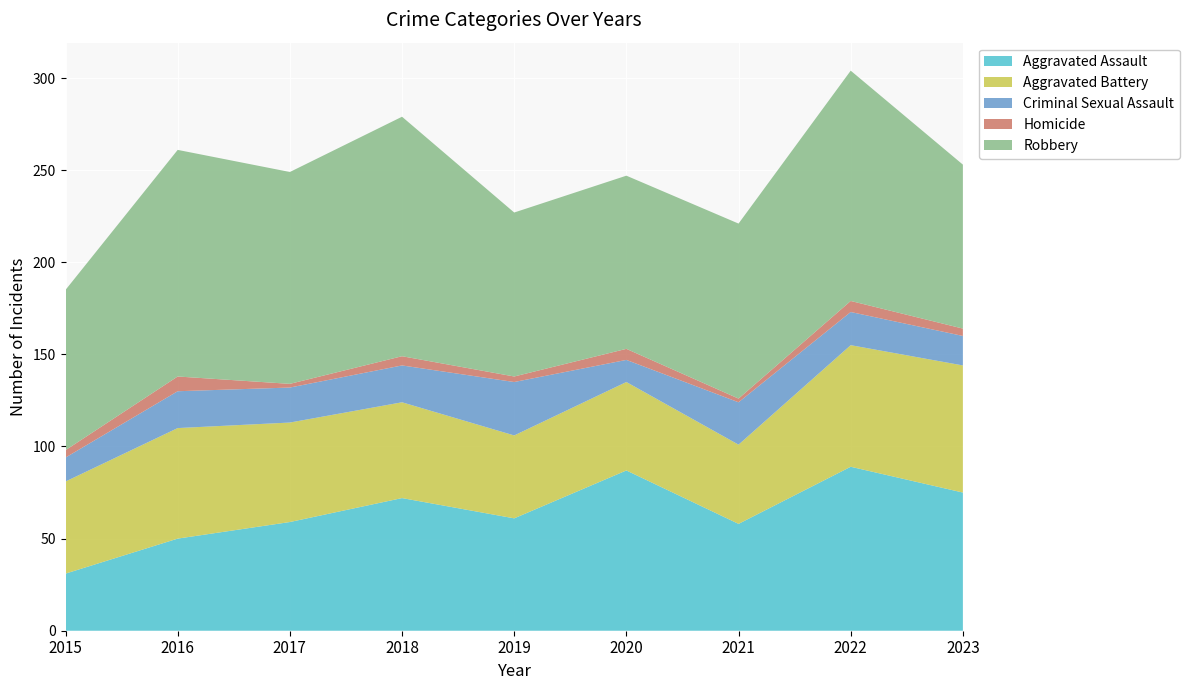

Reading left to right, what are all the values shown in this chart?

Aggravated Assault: 2015=31	2016=50	2017=59	2018=72	2019=61	2020=87	2021=58	2022=89	2023=75
Aggravated Battery: 2015=50	2016=60	2017=54	2018=52	2019=45	2020=48	2021=43	2022=66	2023=69
Criminal Sexual Assault: 2015=13	2016=20	2017=19	2018=20	2019=29	2020=12	2021=23	2022=18	2023=16
Homicide: 2015=4	2016=8	2017=2	2018=5	2019=3	2020=6	2021=2	2022=6	2023=4
Robbery: 2015=87	2016=123	2017=115	2018=130	2019=89	2020=94	2021=95	2022=125	2023=89